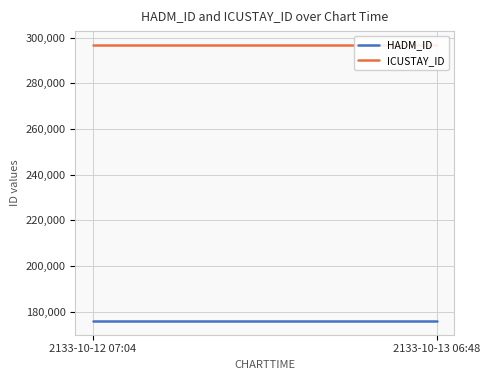

Which has a higher value, 2133-10-13 06:48 or 2133-10-12 07:04?

2133-10-13 06:48